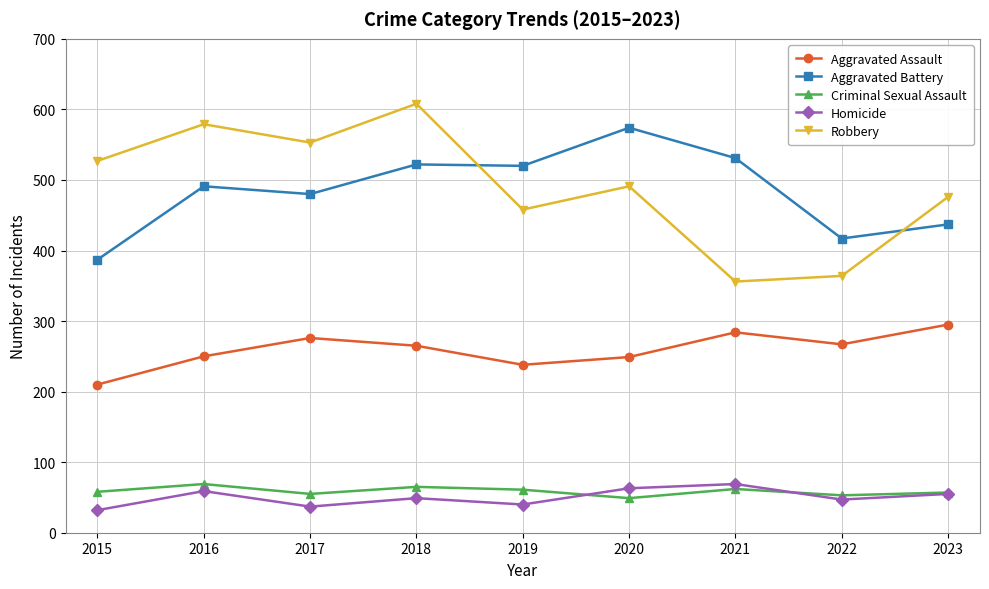

Rank the series at 2020 from lowest to highest value.

Criminal Sexual Assault, Homicide, Aggravated Assault, Robbery, Aggravated Battery